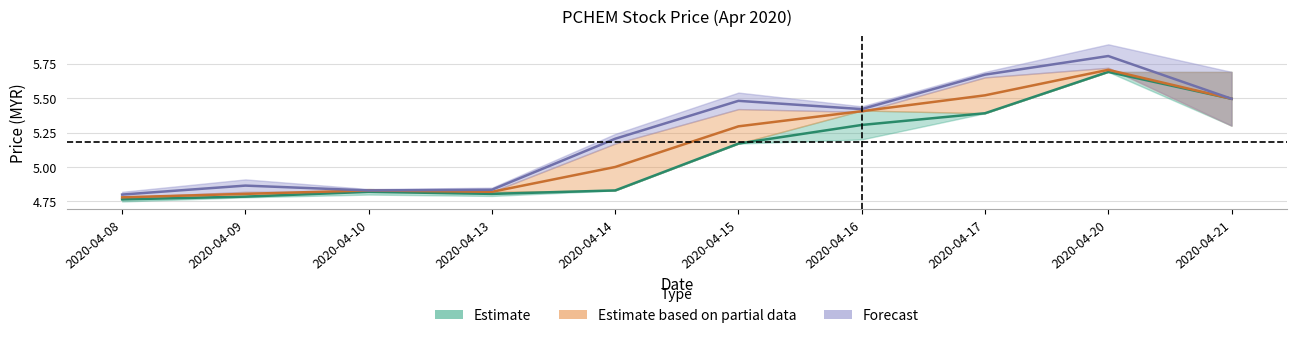

What is the approximate value of high at 2020-04-13?

4.8